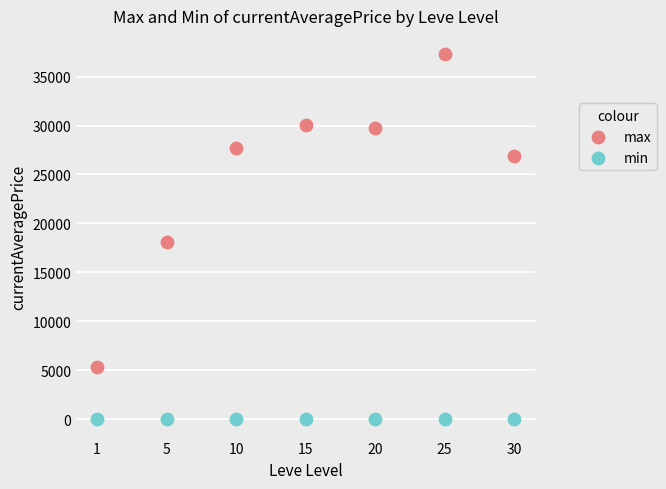

Which series reaches the minimum Y coordinate?

min